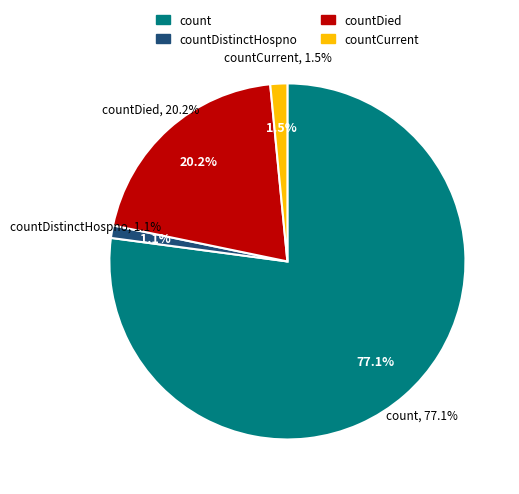

Count the number of slices in the pie.

4